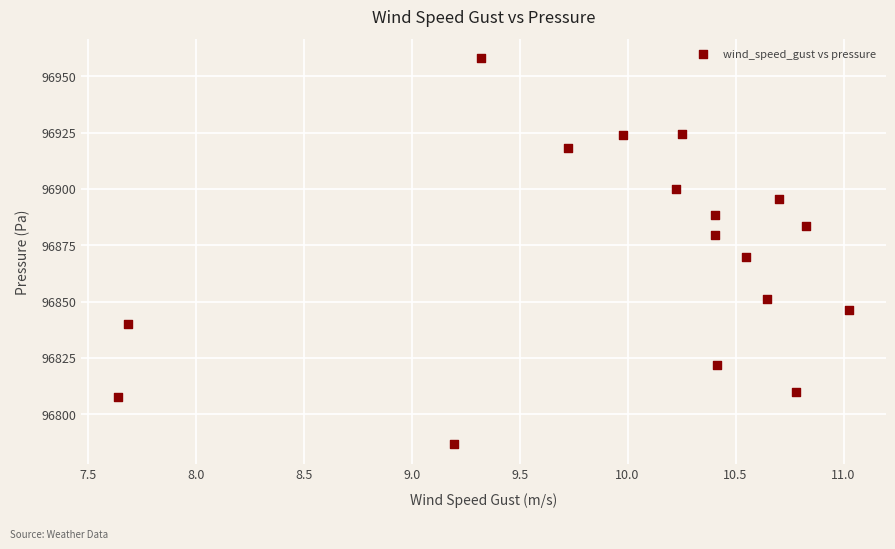

What is the range of X values (max minus min)?

3.4